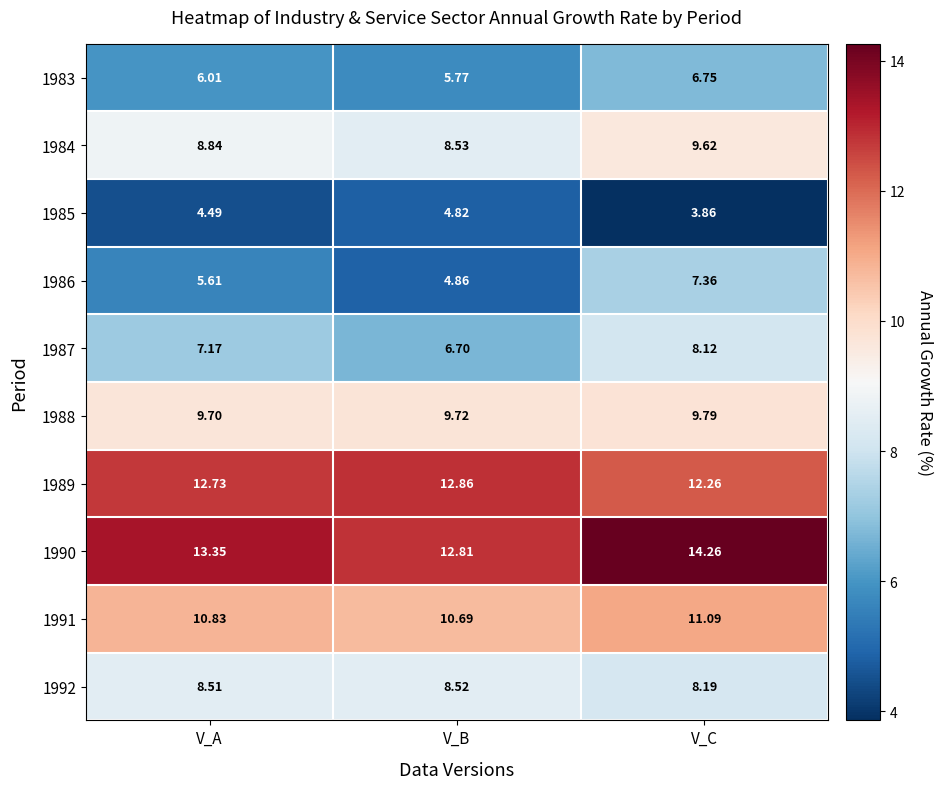

What is the difference between the highest and lowest values at V_A?

8.9